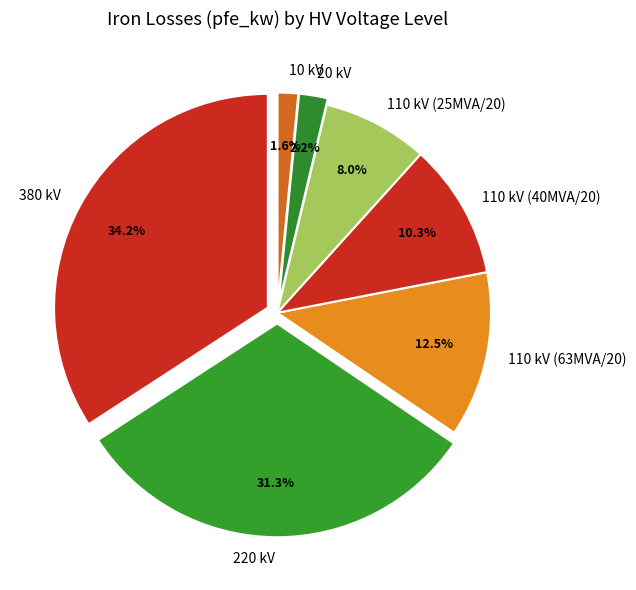

To the nearest percent, what percentage of the pie is 110 (25 MVA 110/20)?

8%